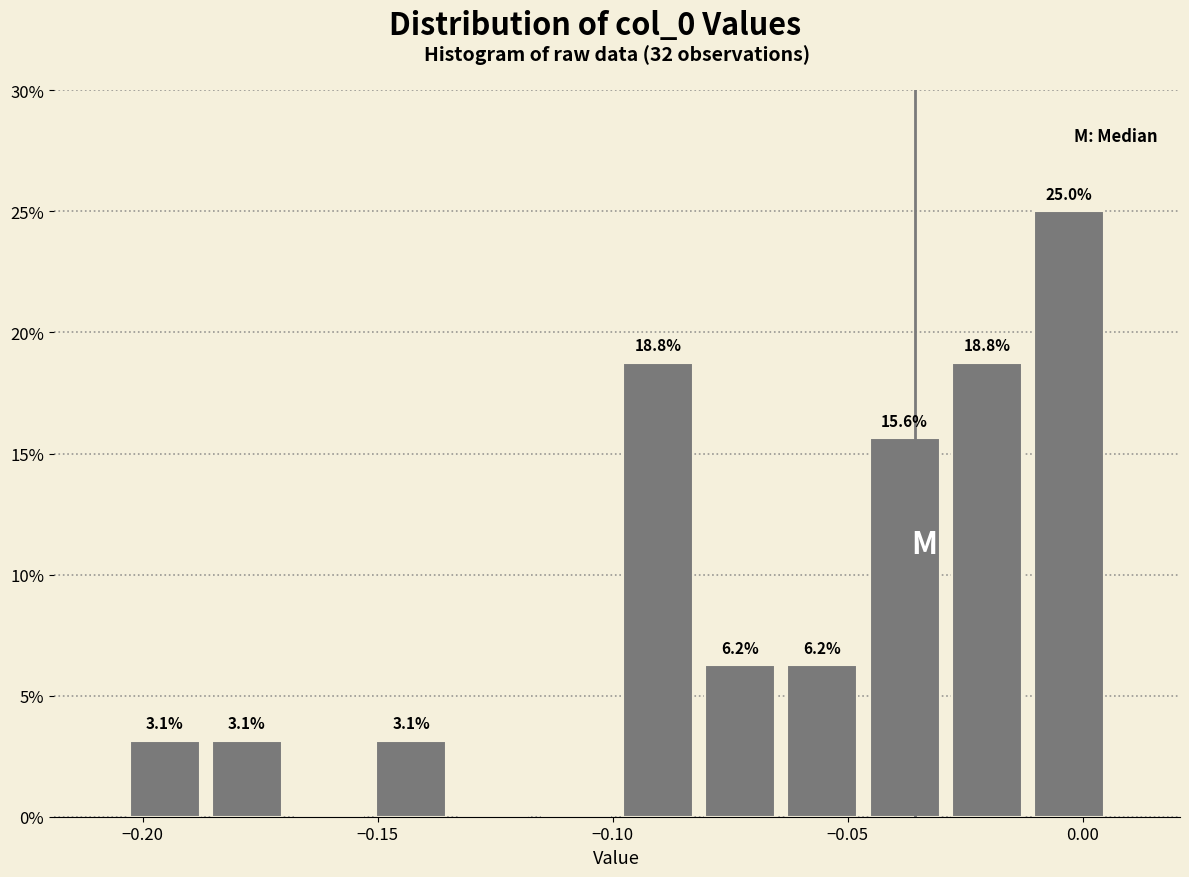

Around what value on the x-axis is the tallest bar? Give the approximate position of its centre, as read against the axis.

-0.005